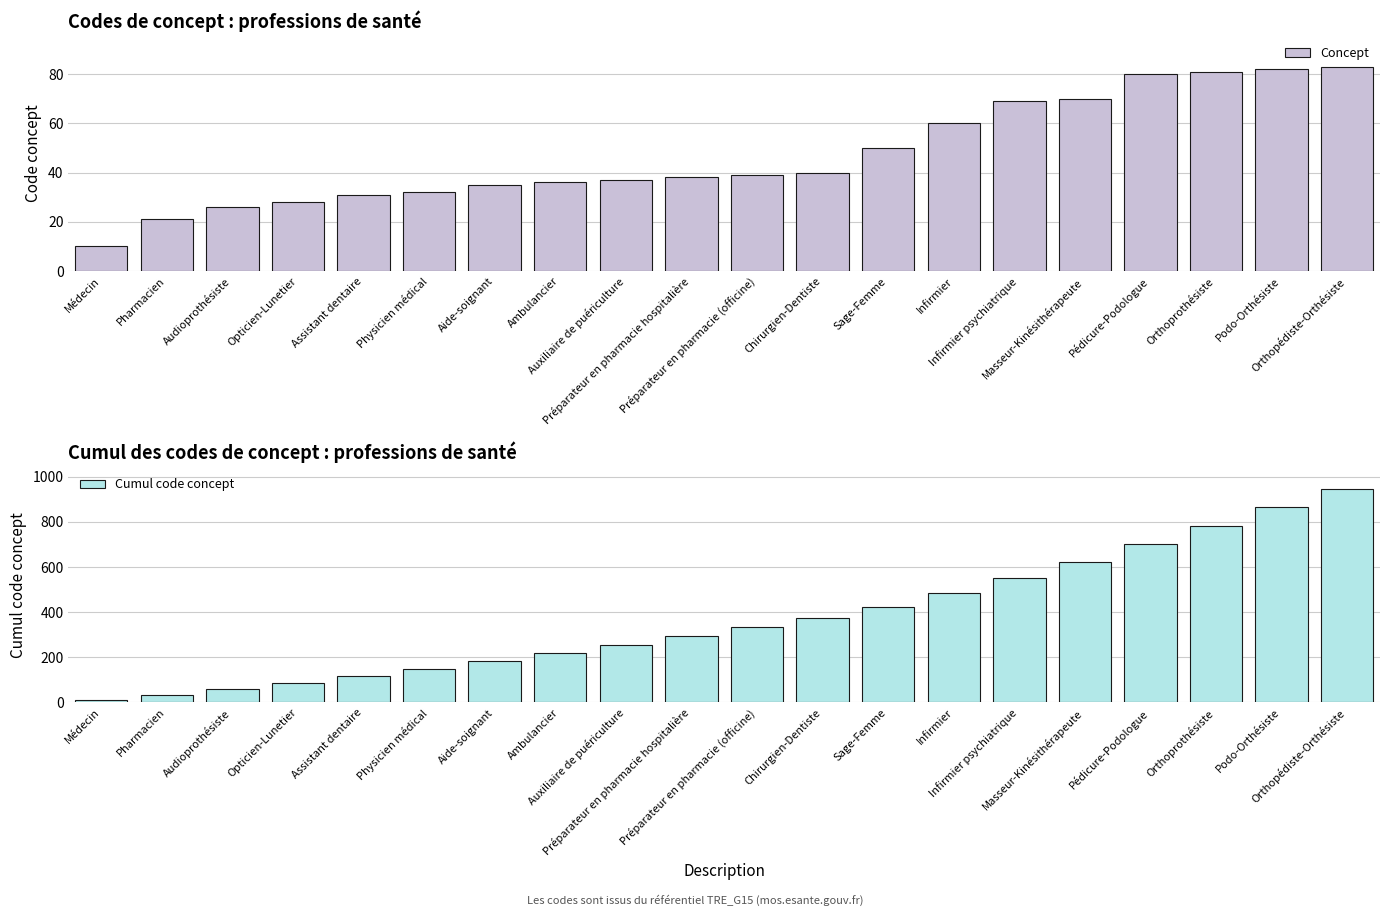

What are all the series names shown in the legend?

Concept, Cumul code concept